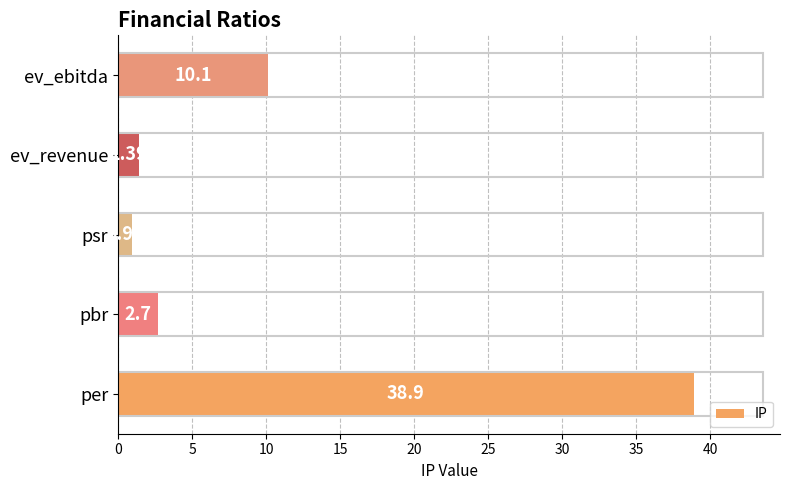

What is the change in value from pbr to ev_ebitda?

+7.4